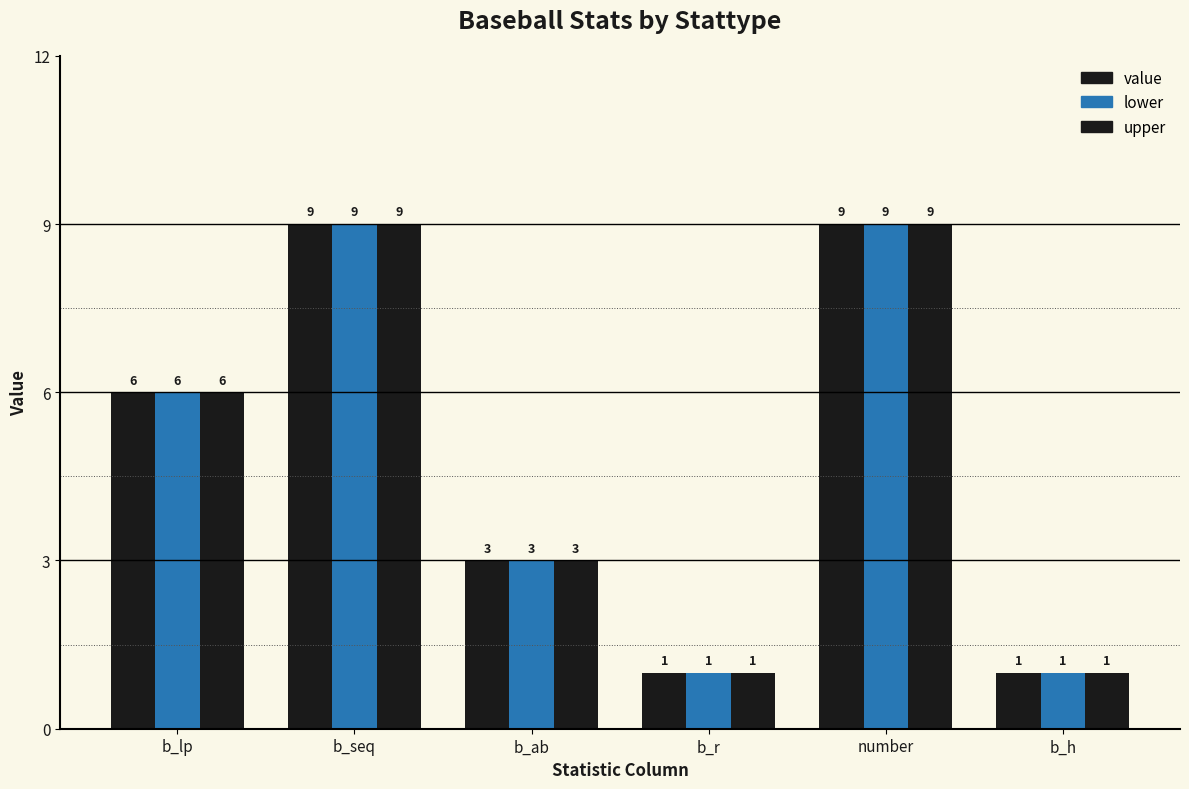

The value of upper at b_lp is 6. True or false?

True